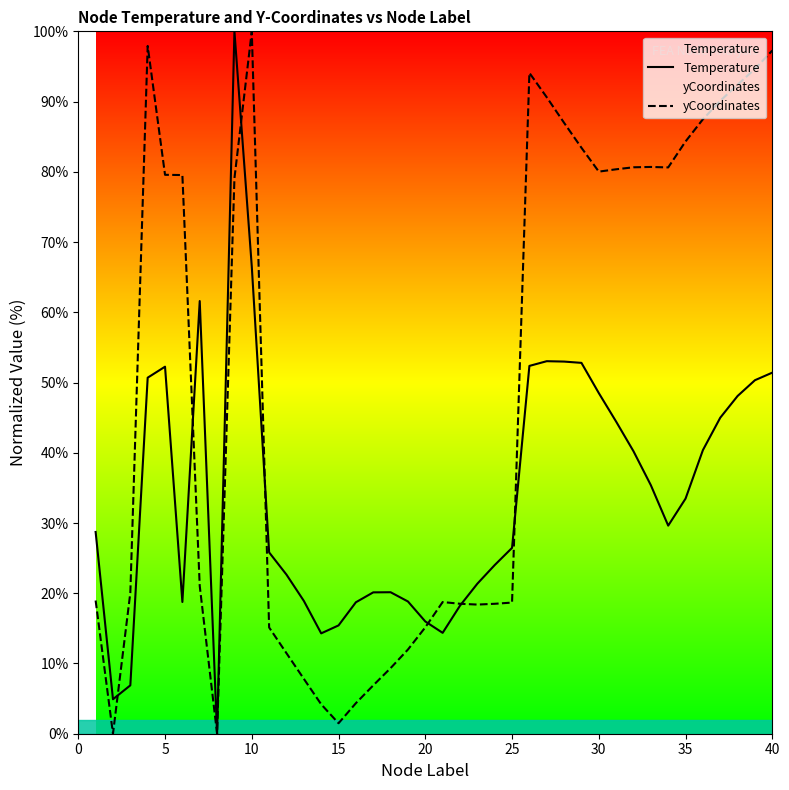

Is it true that yCoordinates equals 138.8 at 35?

False